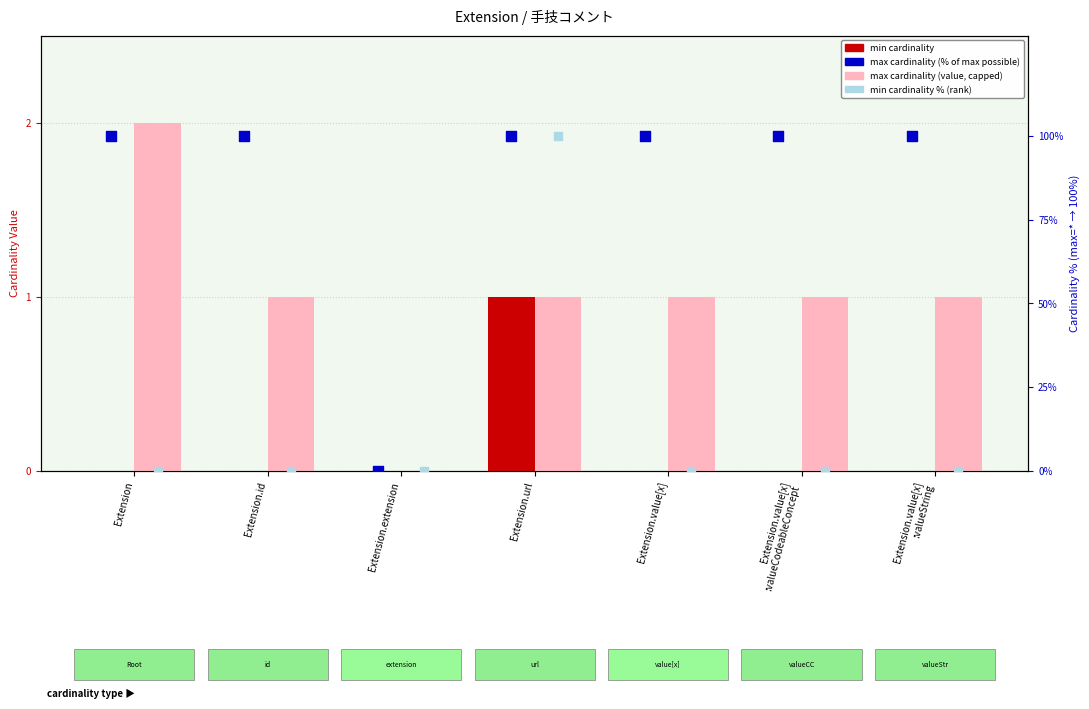

What is the total value across all series at Extension.value[x]
:valueString?

101